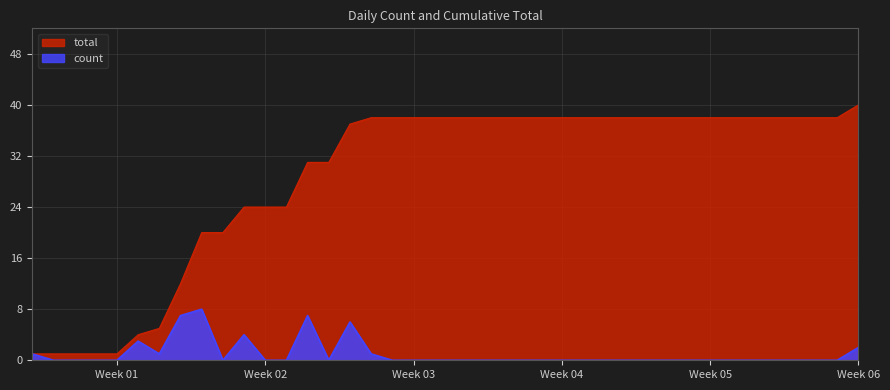

True or false: total has a value of 24 at Week 02.

True